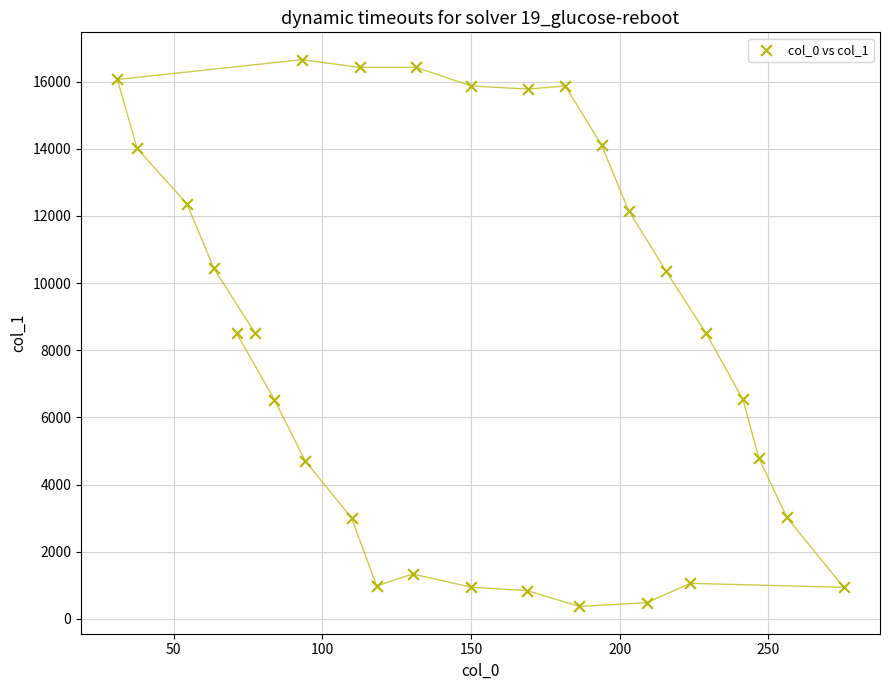

What is the range of Y values (max minus min)?

16275.3